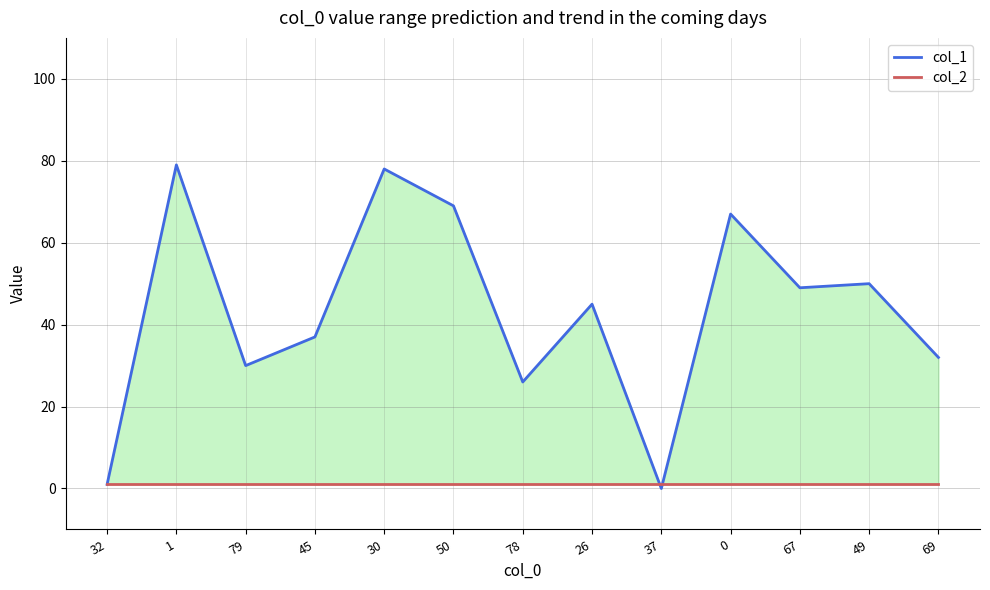

How many values in the col_1 series exceed 45?

6